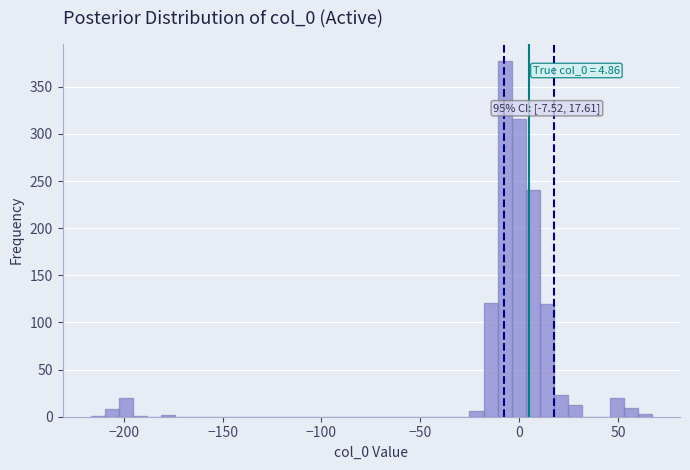

Read against the x-axis, roughly where is the centre of the tallest bar?

-5